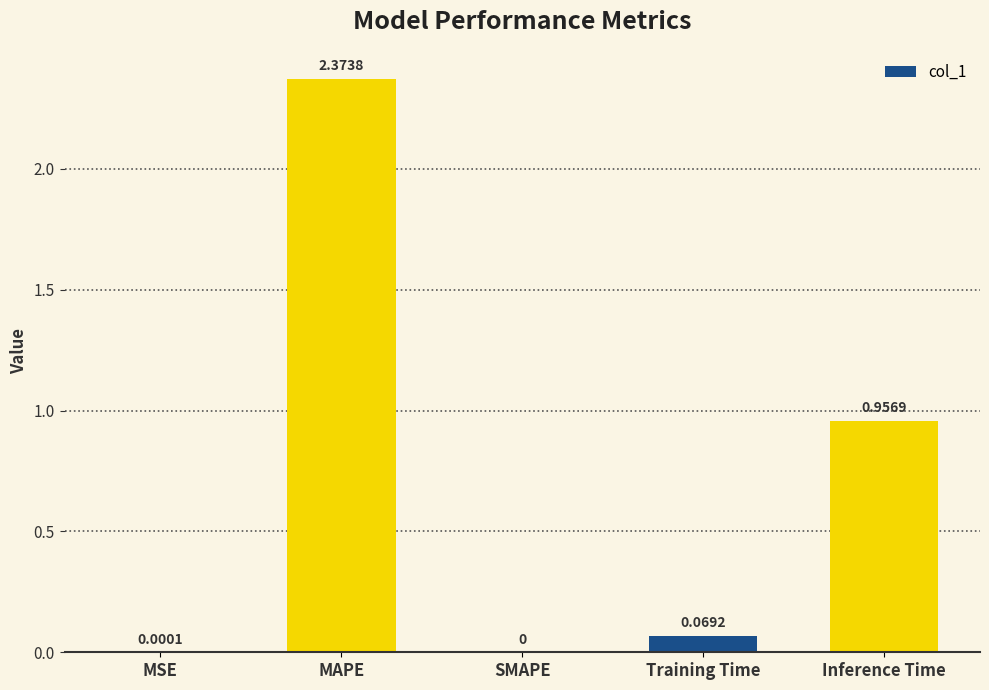

Between Training Time and MSE, which is larger?

Training Time